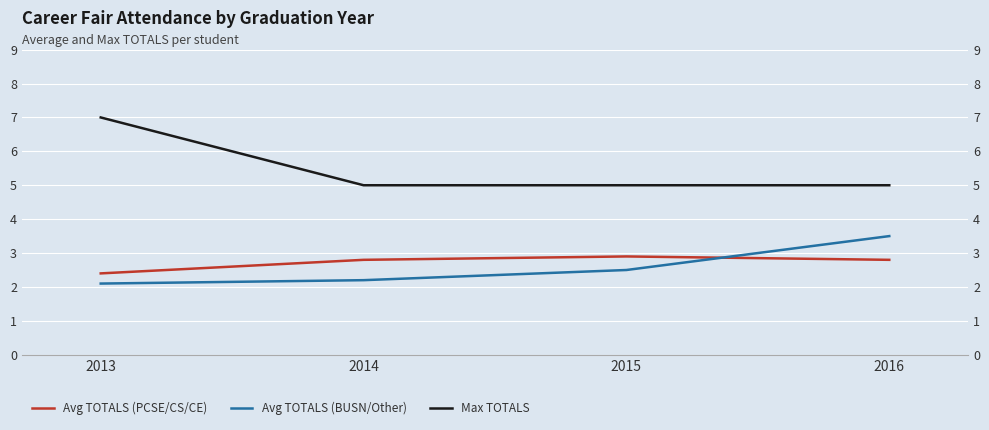

Reading right to left, transcribe all the data shown in this chart.

Avg TOTALS (PCSE/CS/CE): 2.8	2.9	2.8	2.4
Avg TOTALS (BUSN/Other): 3.5	2.5	2.2	2.1
Max TOTALS: 5.0	5.0	5.0	7.0